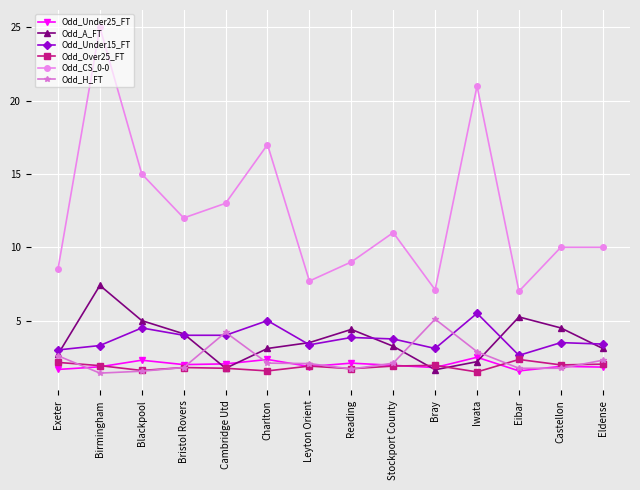

What is the difference between the maximum and minimum values in the Odd_CS_0-0 series?

18.0